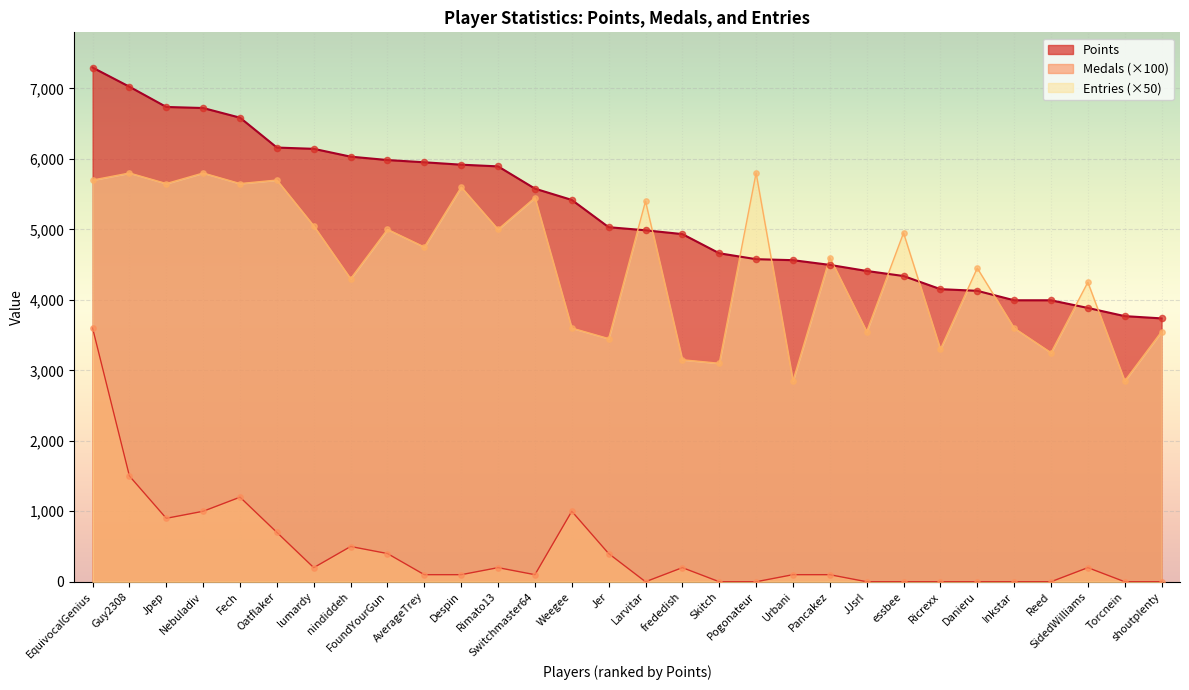

What is the total value across all series at Inkstar?

7594